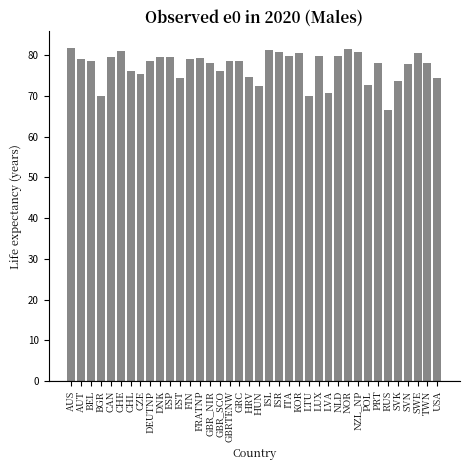

The chart shows a value of 80.6 at SWE. True or false?

True